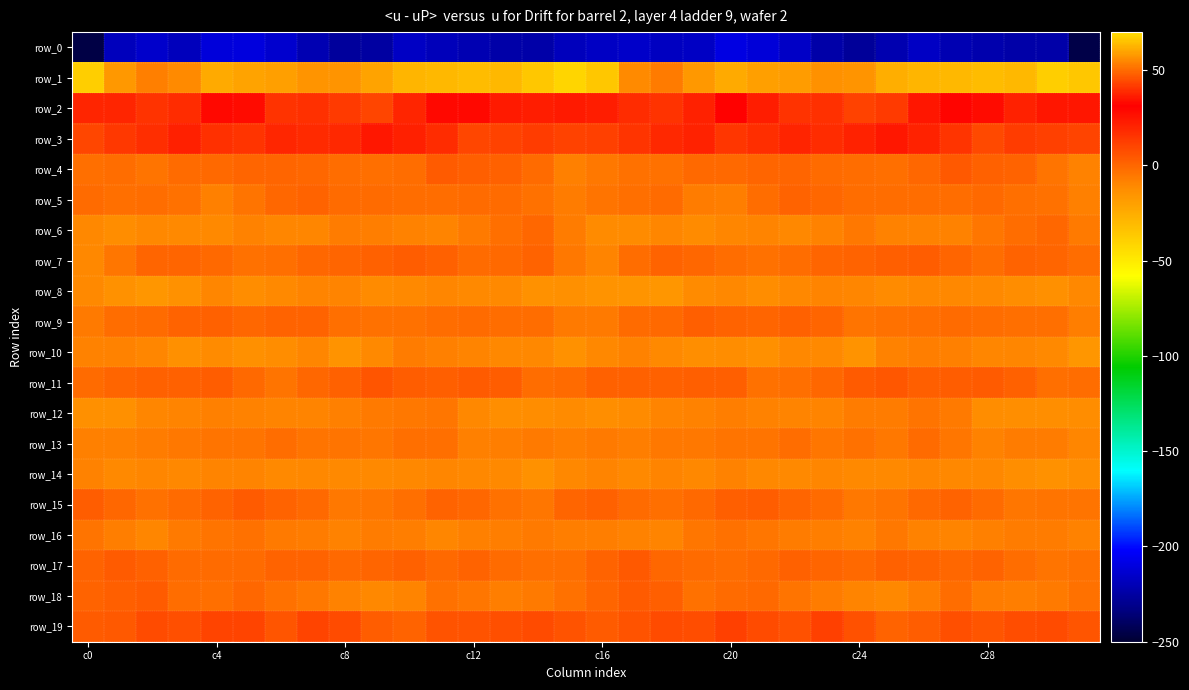

At which label does row_11 reach its peak?

9